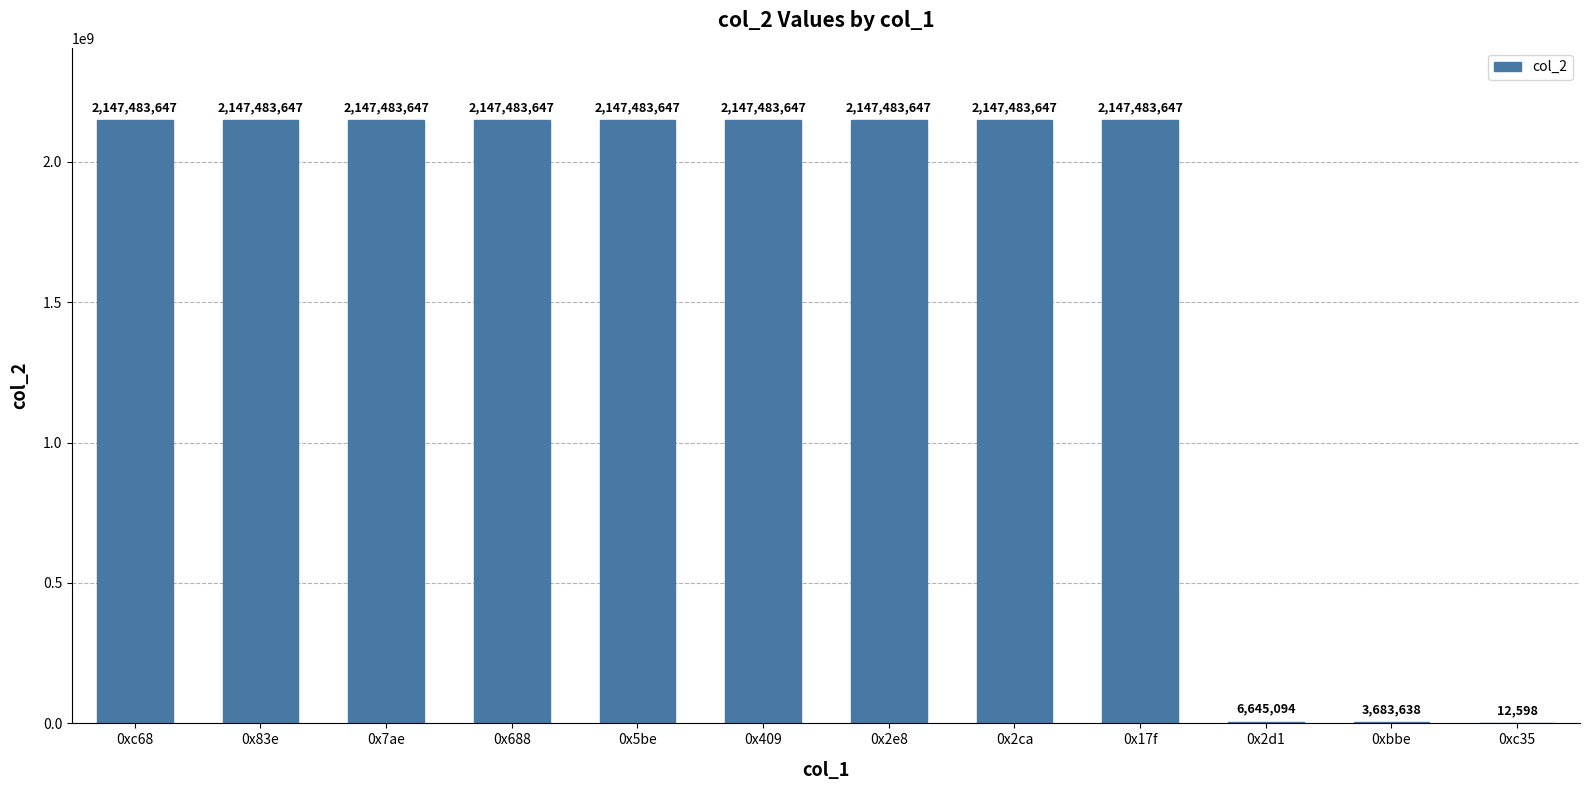

Reading left to right, transcribe all the data shown in this chart.

2147483647	2147483647	2147483647	2147483647	2147483647	2147483647	2147483647	2147483647	2147483647	6645094	3683638	12598